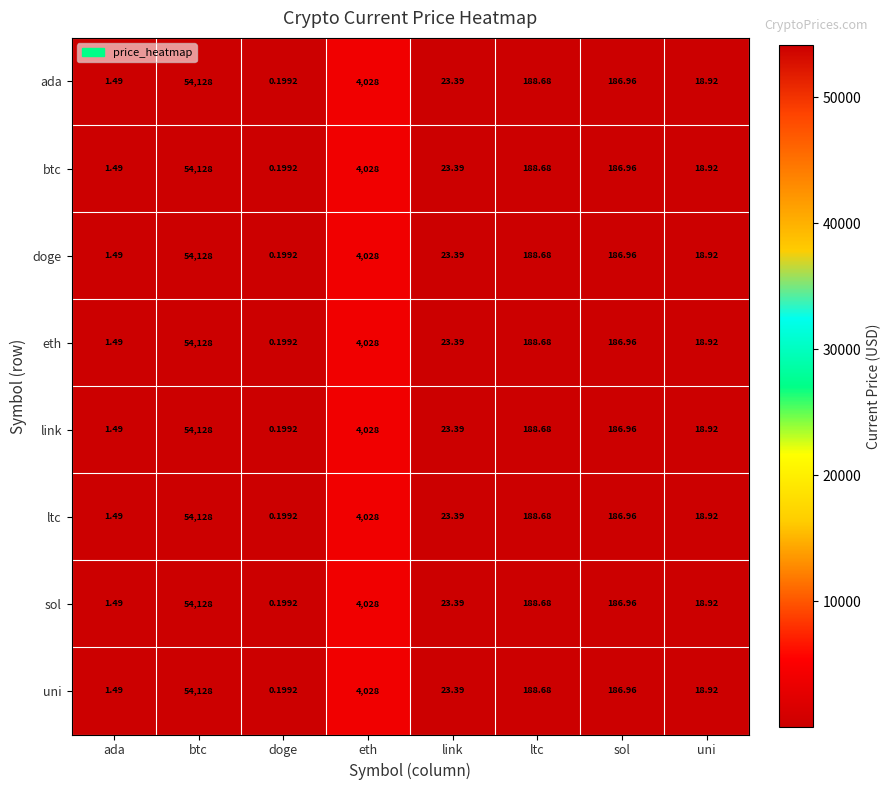

At which label does ada first exceed 186?

btc